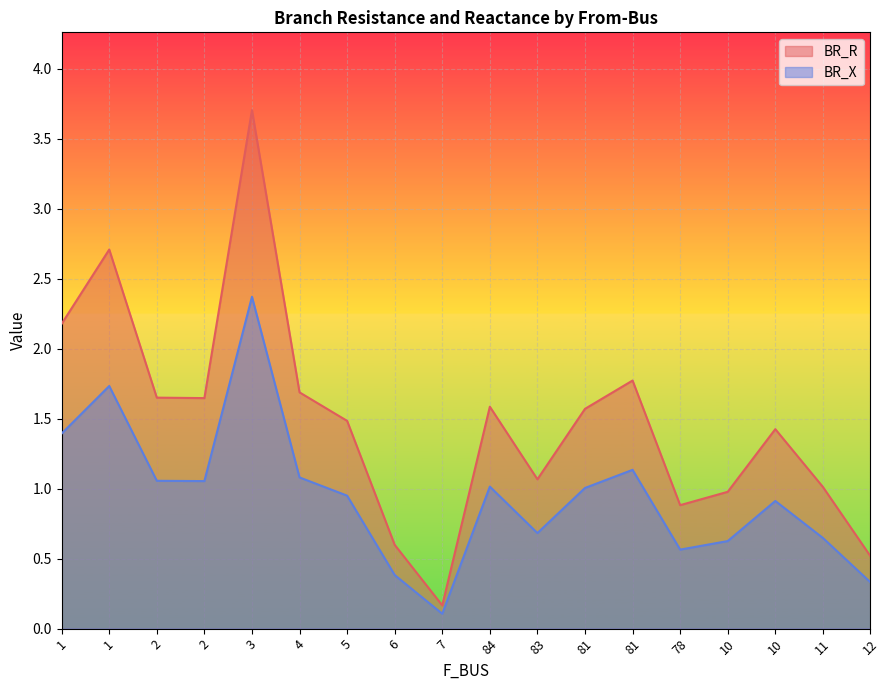

The value of BR_R at 81 is 0.9. True or false?

False